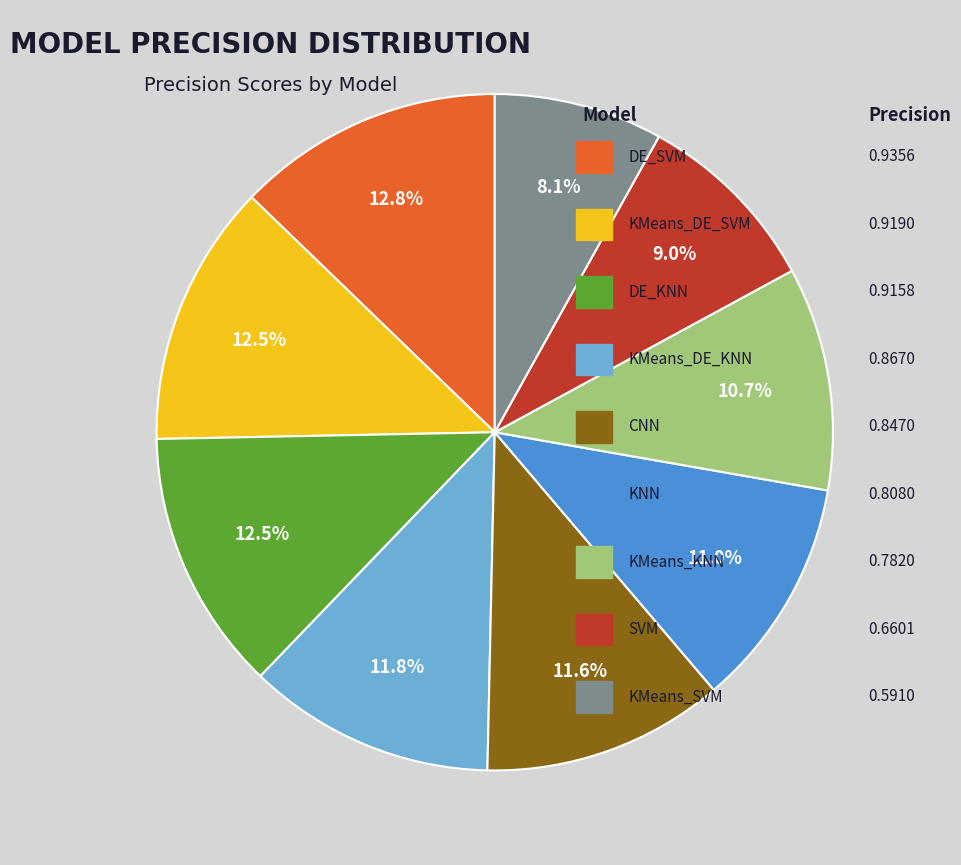

How many slices are in this pie chart?

9